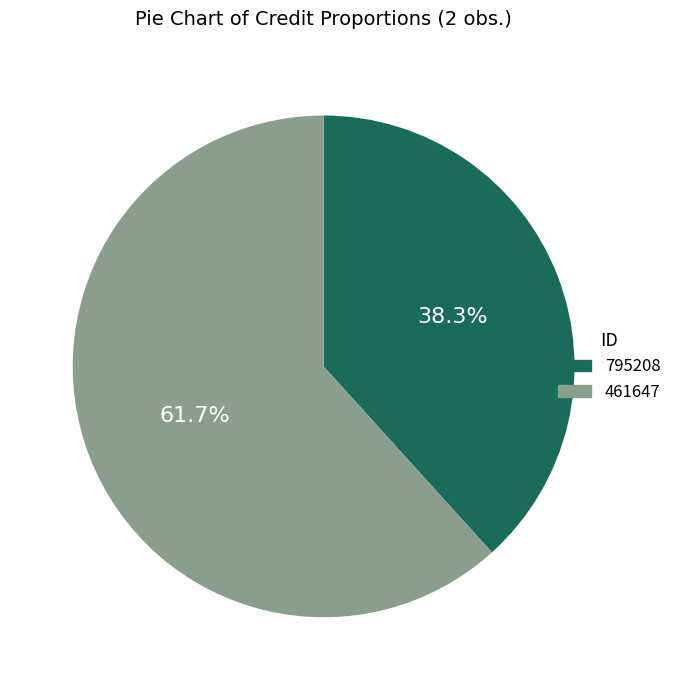

Between 795208 and 461647, which is larger?

461647